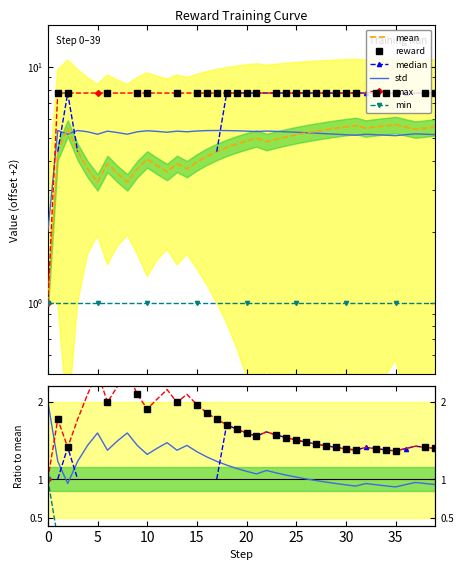

The median series shows 1.6 at 17. True or false?

False